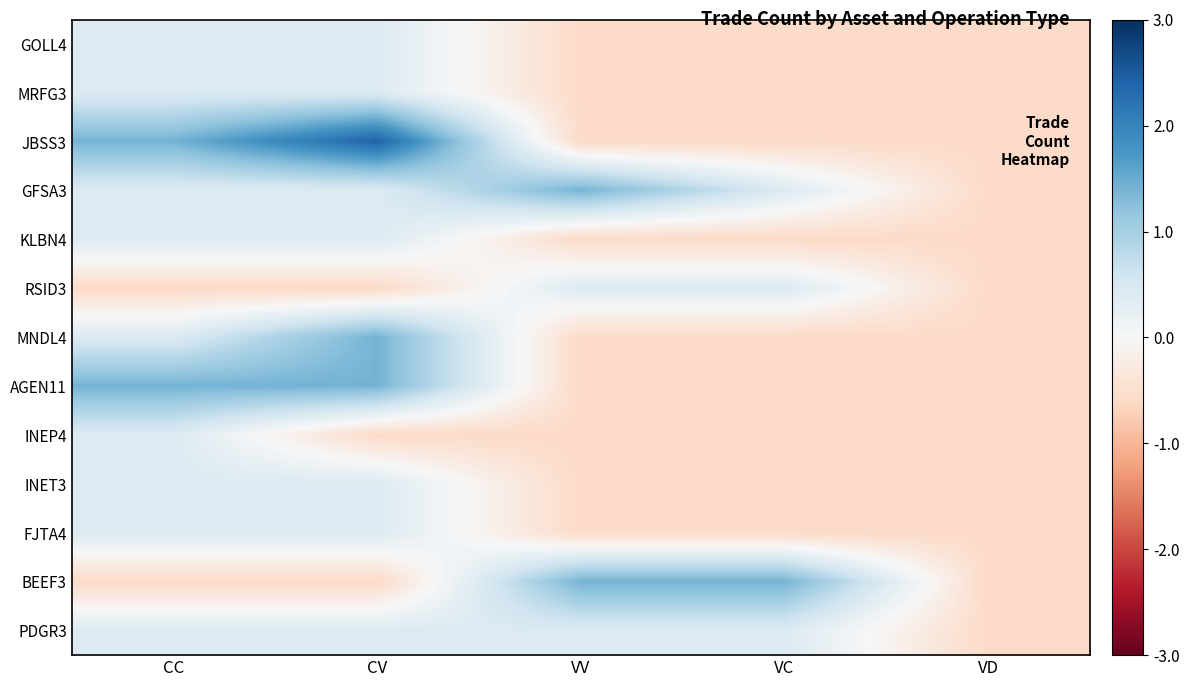

Which category has the lowest value across all series?

VV